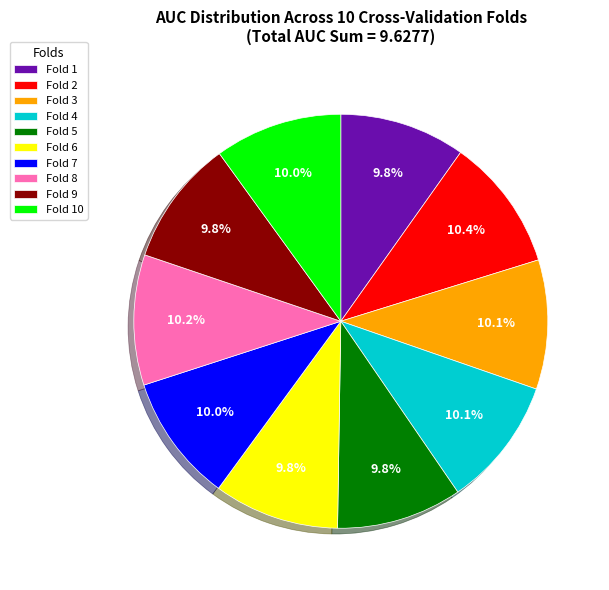

Does Fold 1 represent more than half of the total?

No